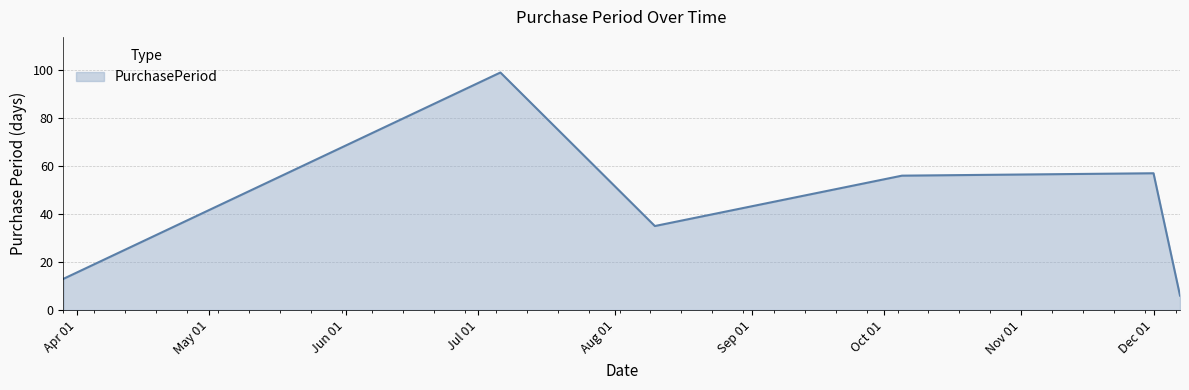

What is the difference between the second highest and second lowest values?

44